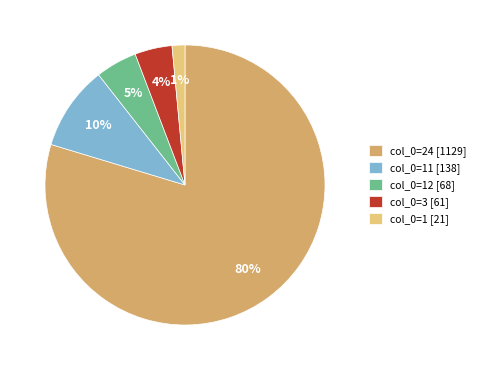

To the nearest percent, what portion does col_0=11 [138] represent?

10%